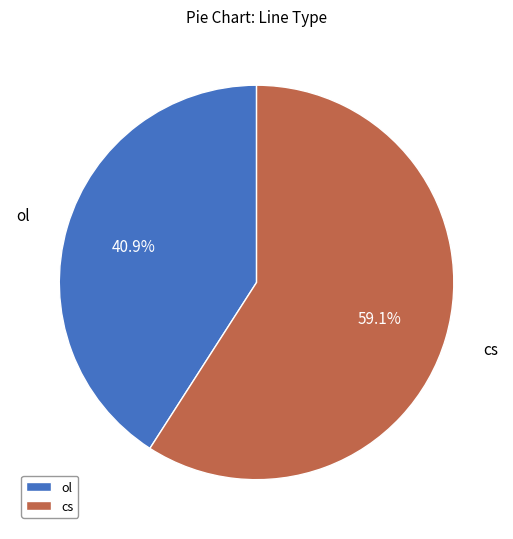

Which category has the smallest portion of the pie?

ol